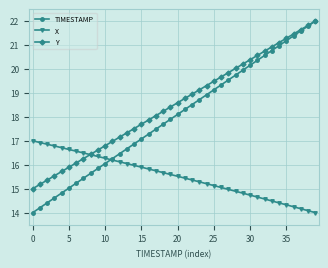

What is the lowest value of the TIMESTAMP series?

14.0